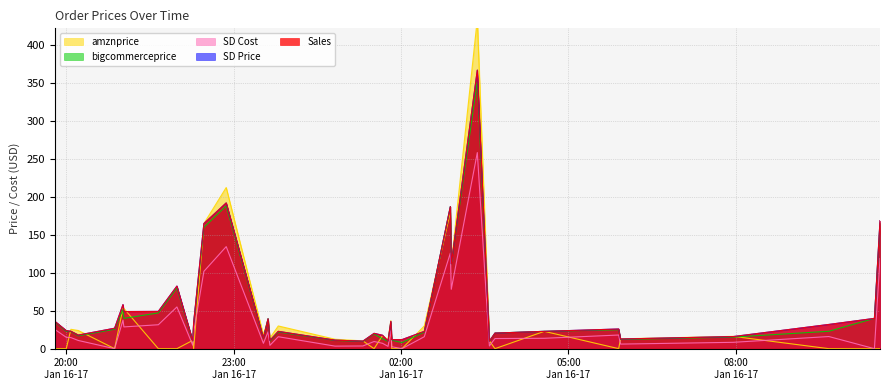

How many values in the bigcommerceprice series exceed 22?

21